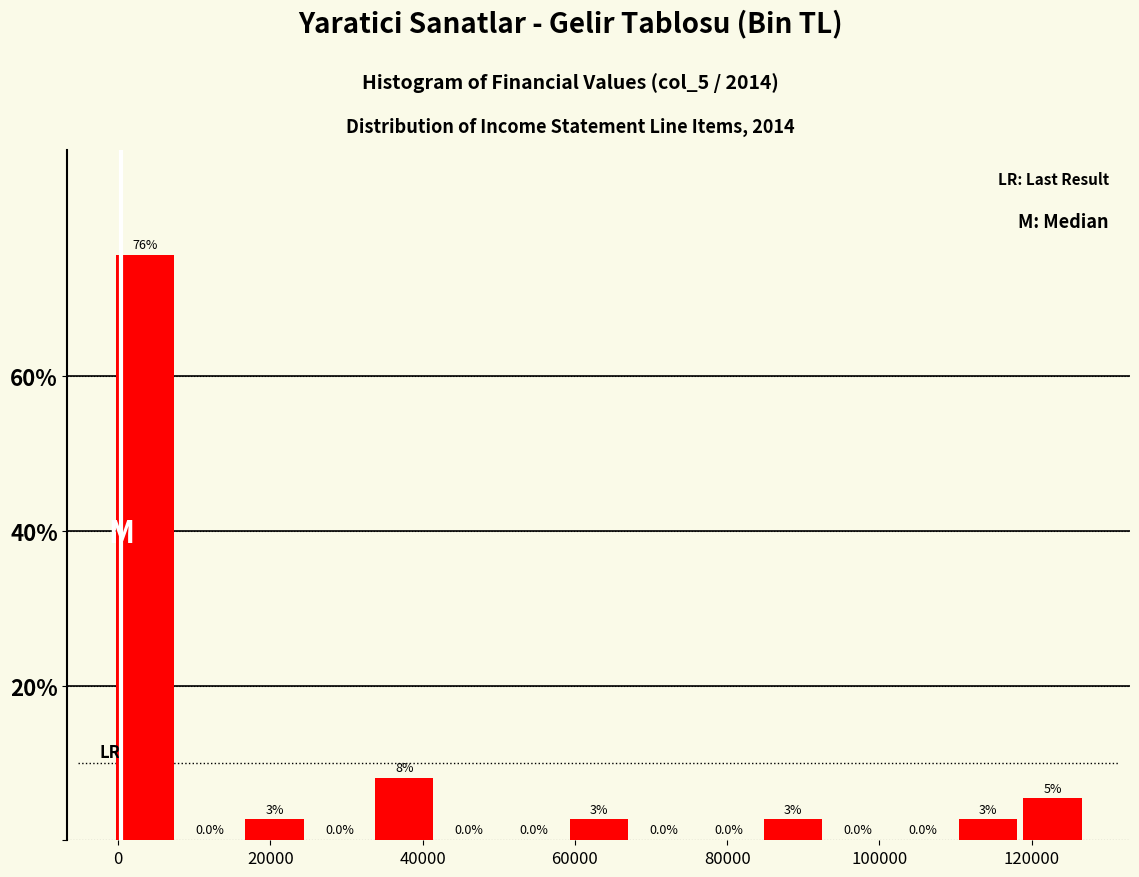

Which range on the x-axis has the tallest bar?

0 to 8000